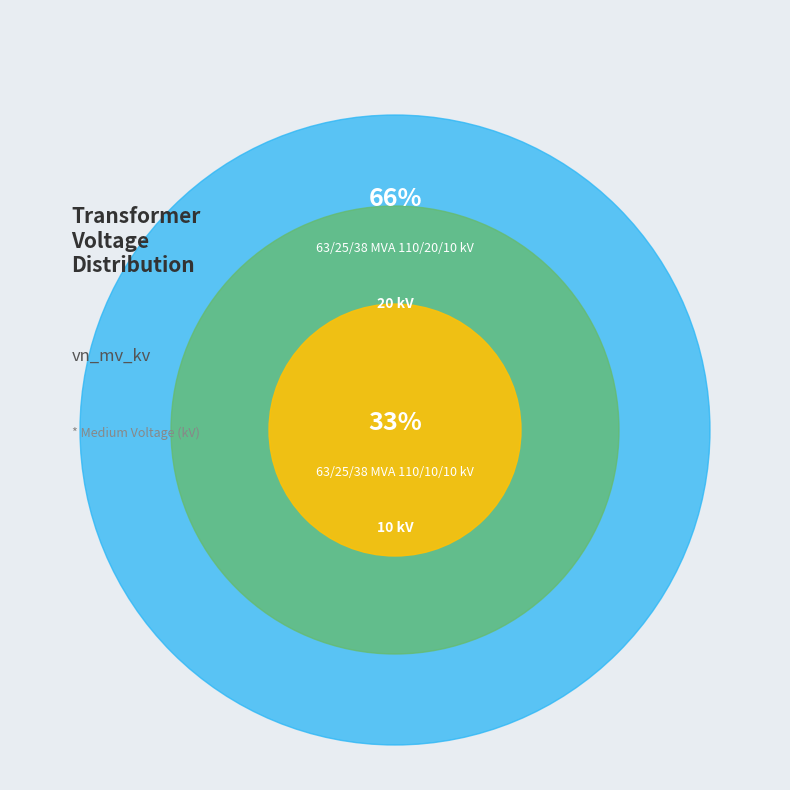

What is the change in value from 63/25/38 MVA 110/20/10 kV to 63/25/38 MVA 110/10/10 kV?

-10